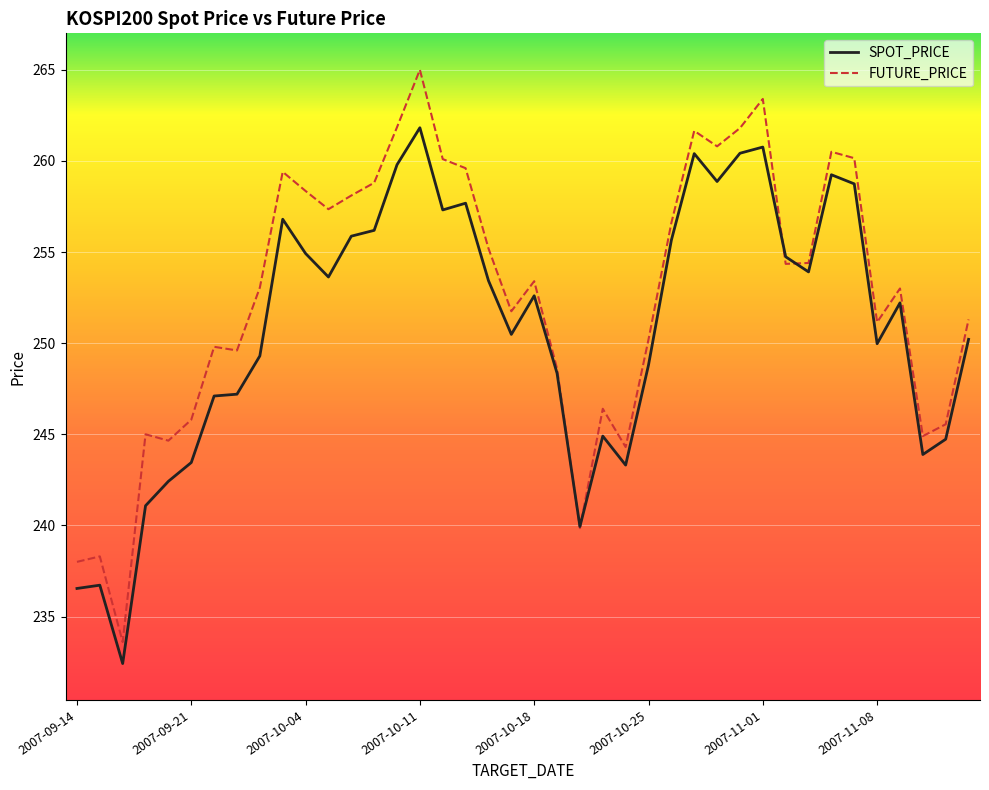

Does the chart display data point markers on the line(s)?

No